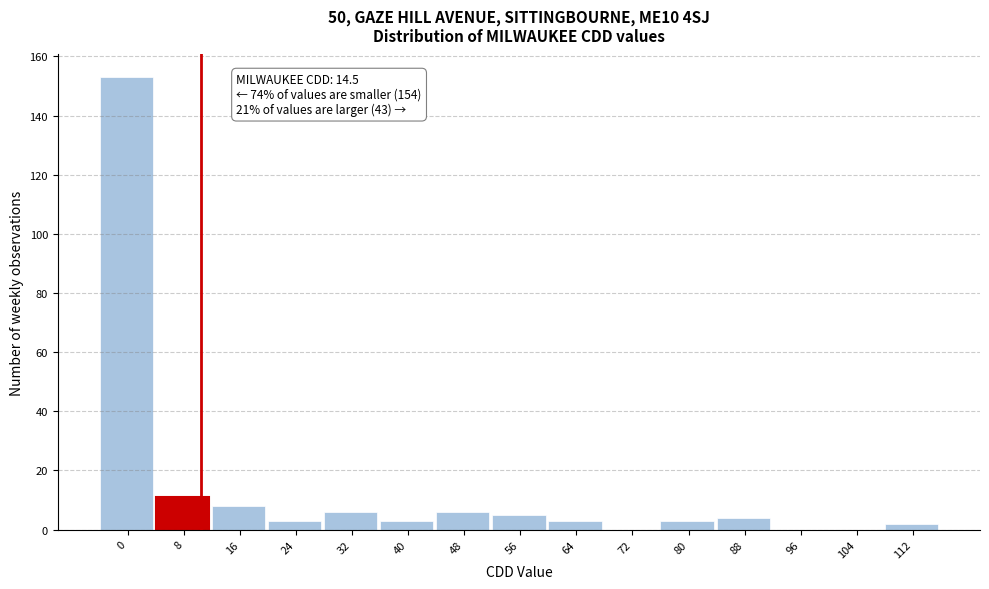

Reading right to left, list all the values displayed in this chart.

112=2	104=0	96=0	88=4	80=3	72=0	64=3	56=5	48=6	40=3	32=6	24=3	16=8	8=11	0=153